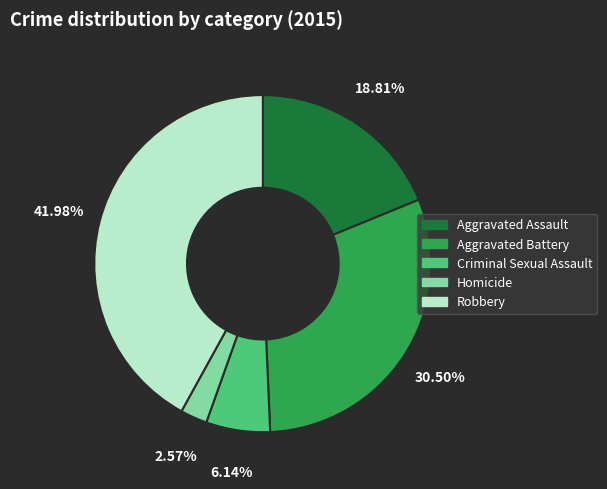

To the nearest percent, what is the average slice percentage?

20%